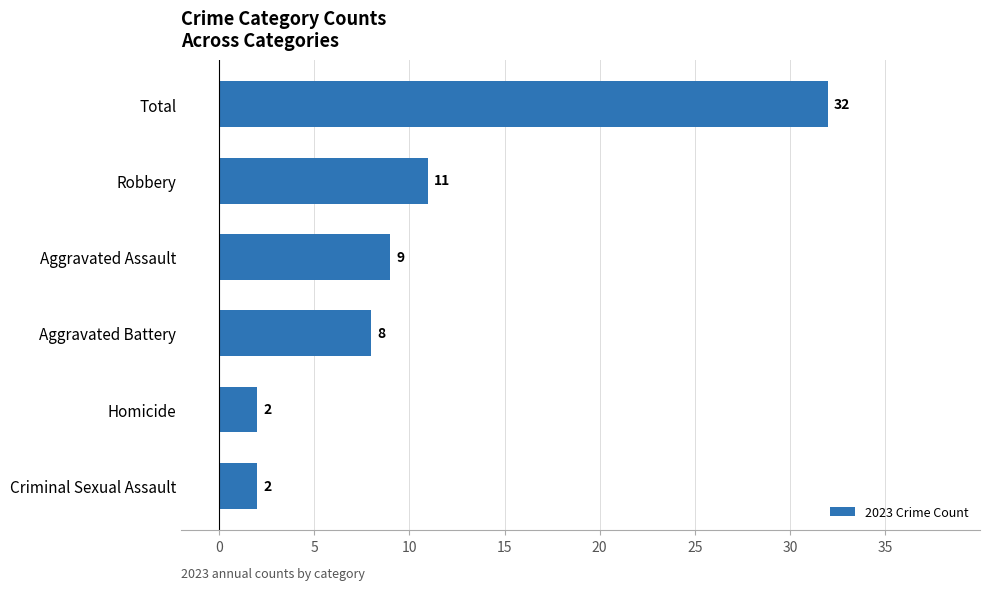

At which label is the value closest to 17?

Robbery